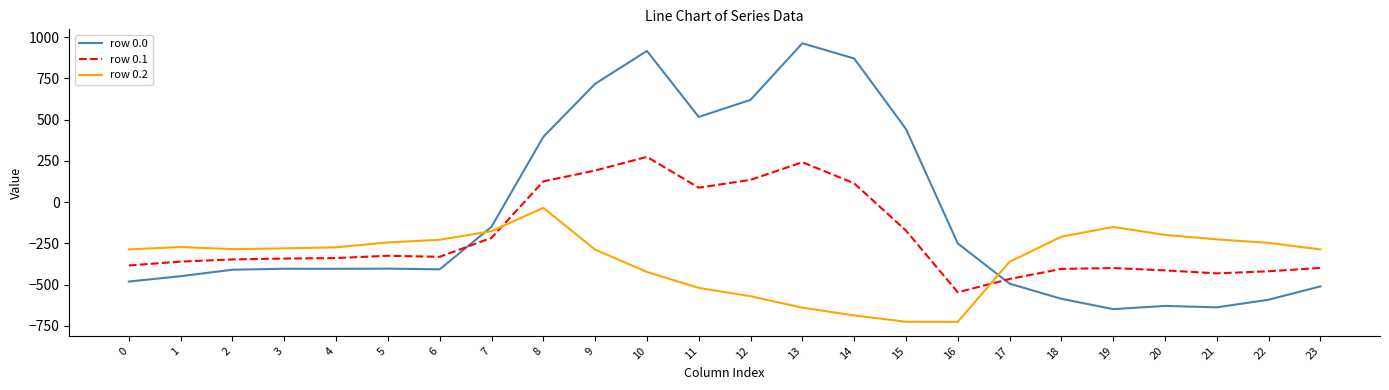

Is it true that row 0.0 equals -204.9 at 2?

False